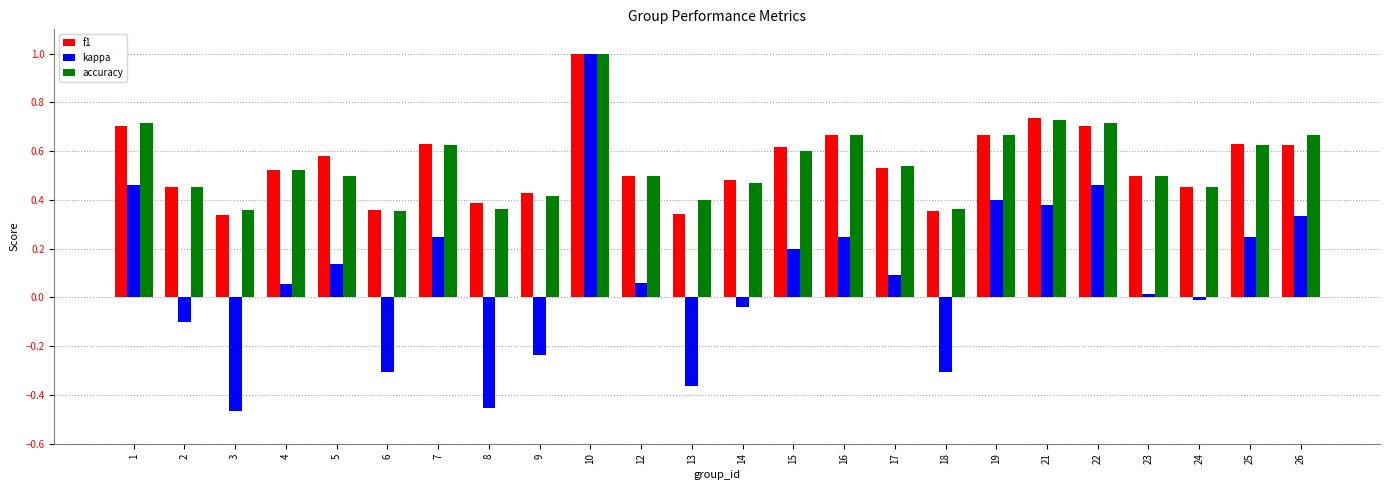

Which series changed the most between 17 and 24?

kappa